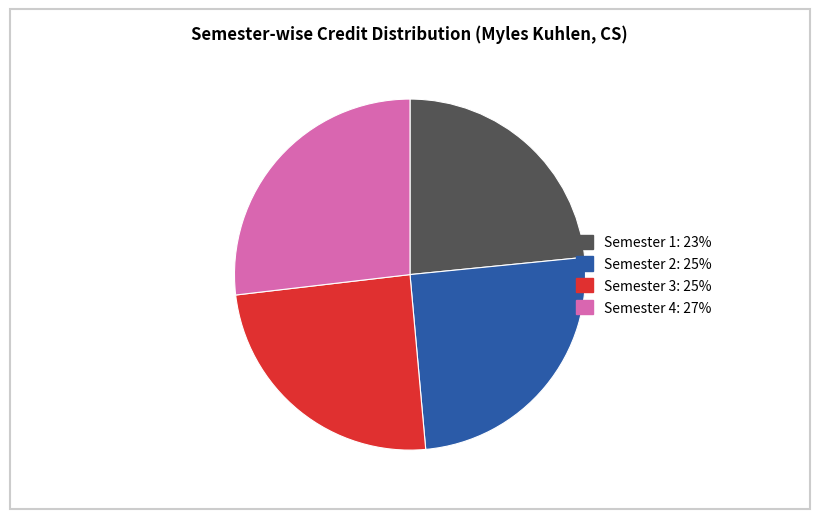

Which has a higher value, Semester 3 or Semester 1?

Semester 3